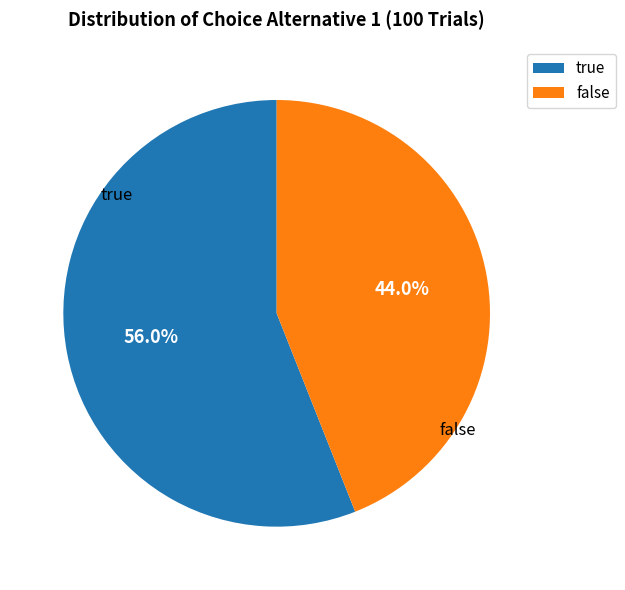

Is there a majority slice in this chart?

Yes